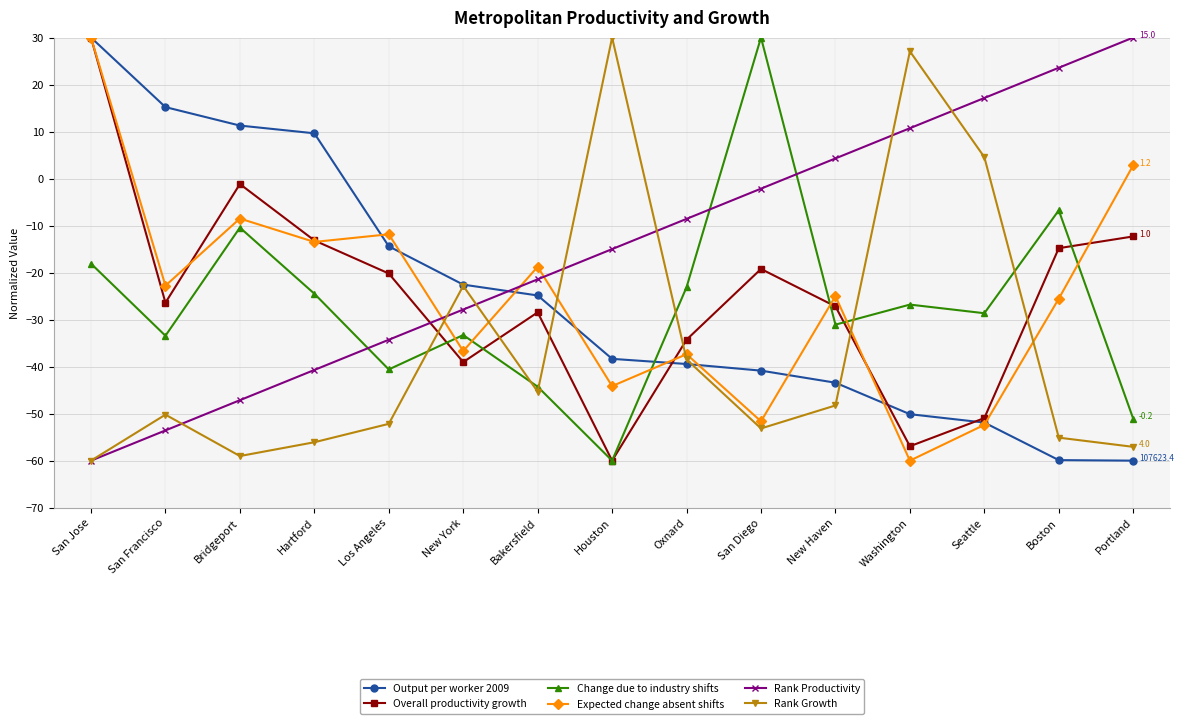

How many values in the Expected change absent shifts series exceed -25?

7